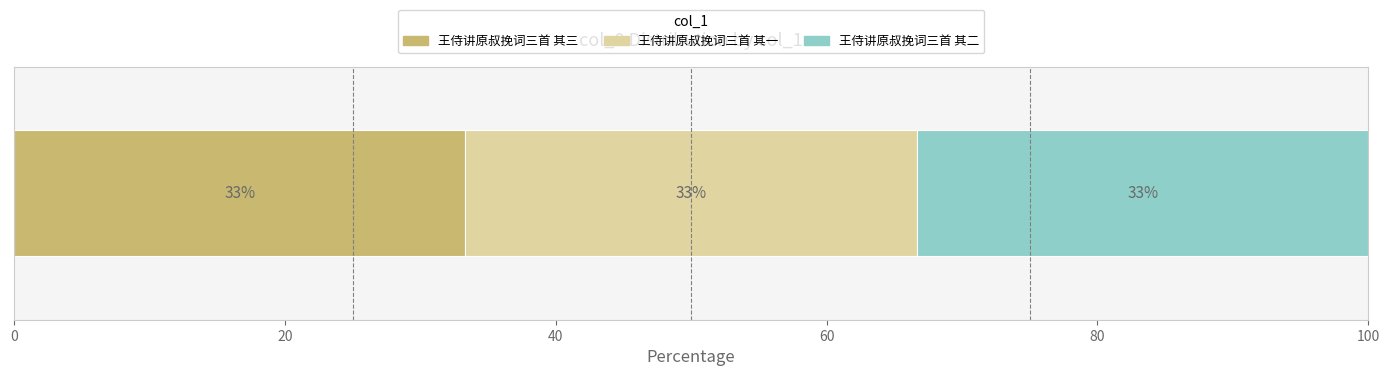

What are all the series names shown in the legend?

王侍讲原叔挽词三首 其三, 王侍讲原叔挽词三首 其一, 王侍讲原叔挽词三首 其二